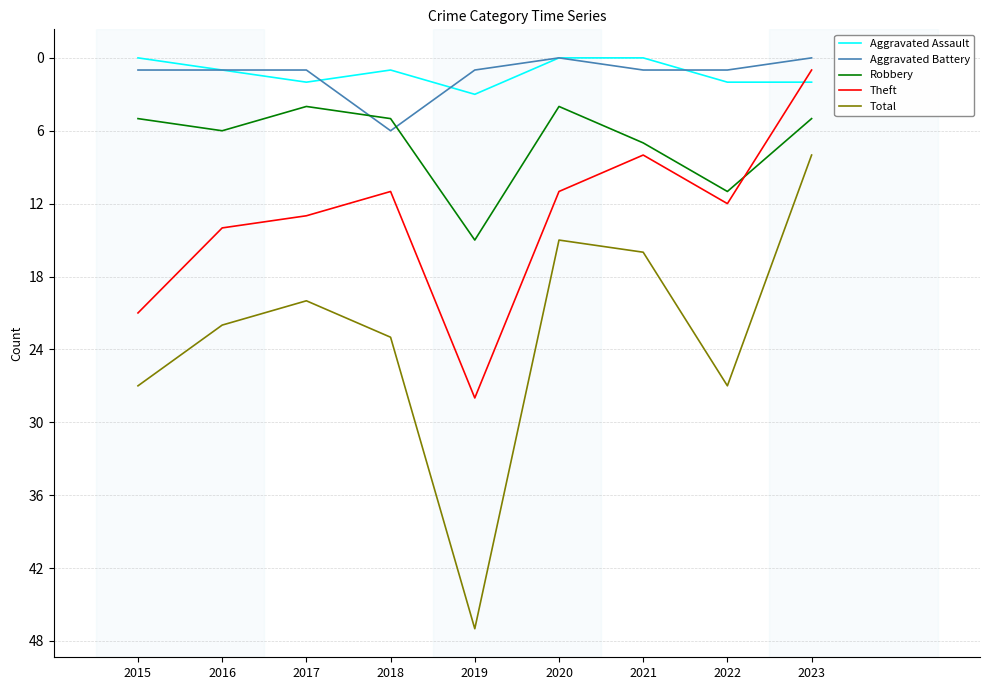

True or false: Robbery has a value of 2 at 2018.

False